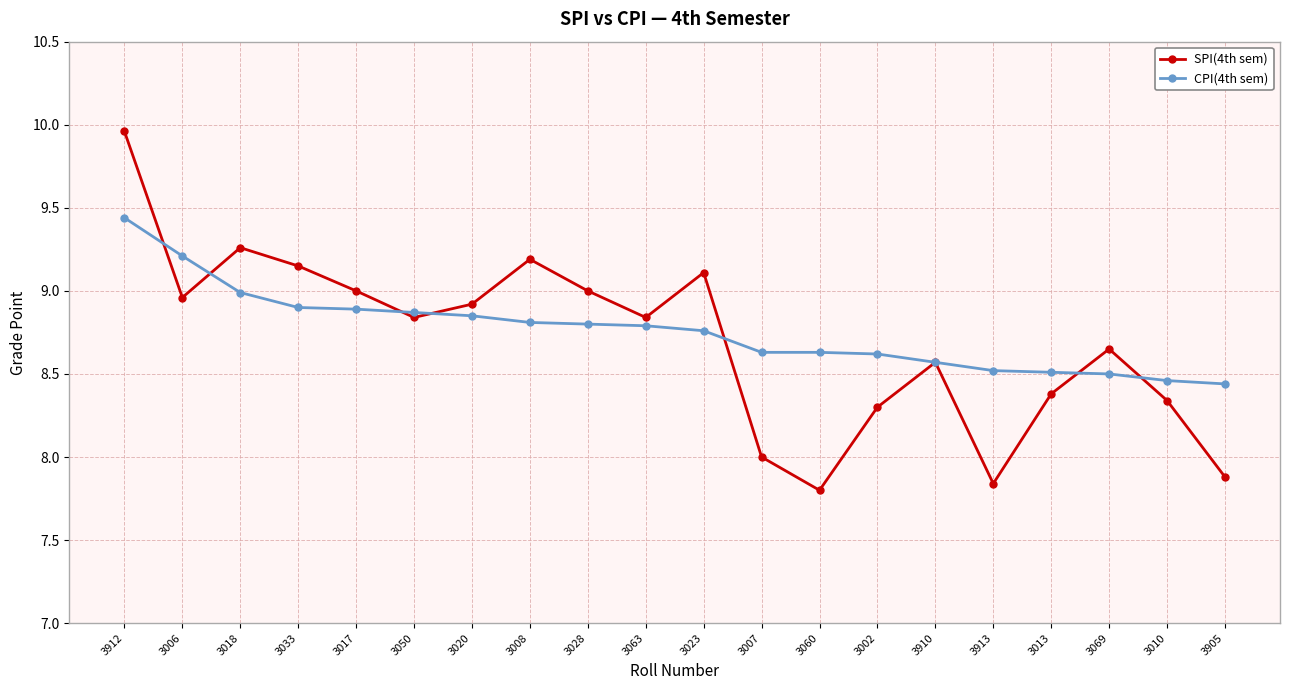

What is the label of the 17th point from the right?

3033